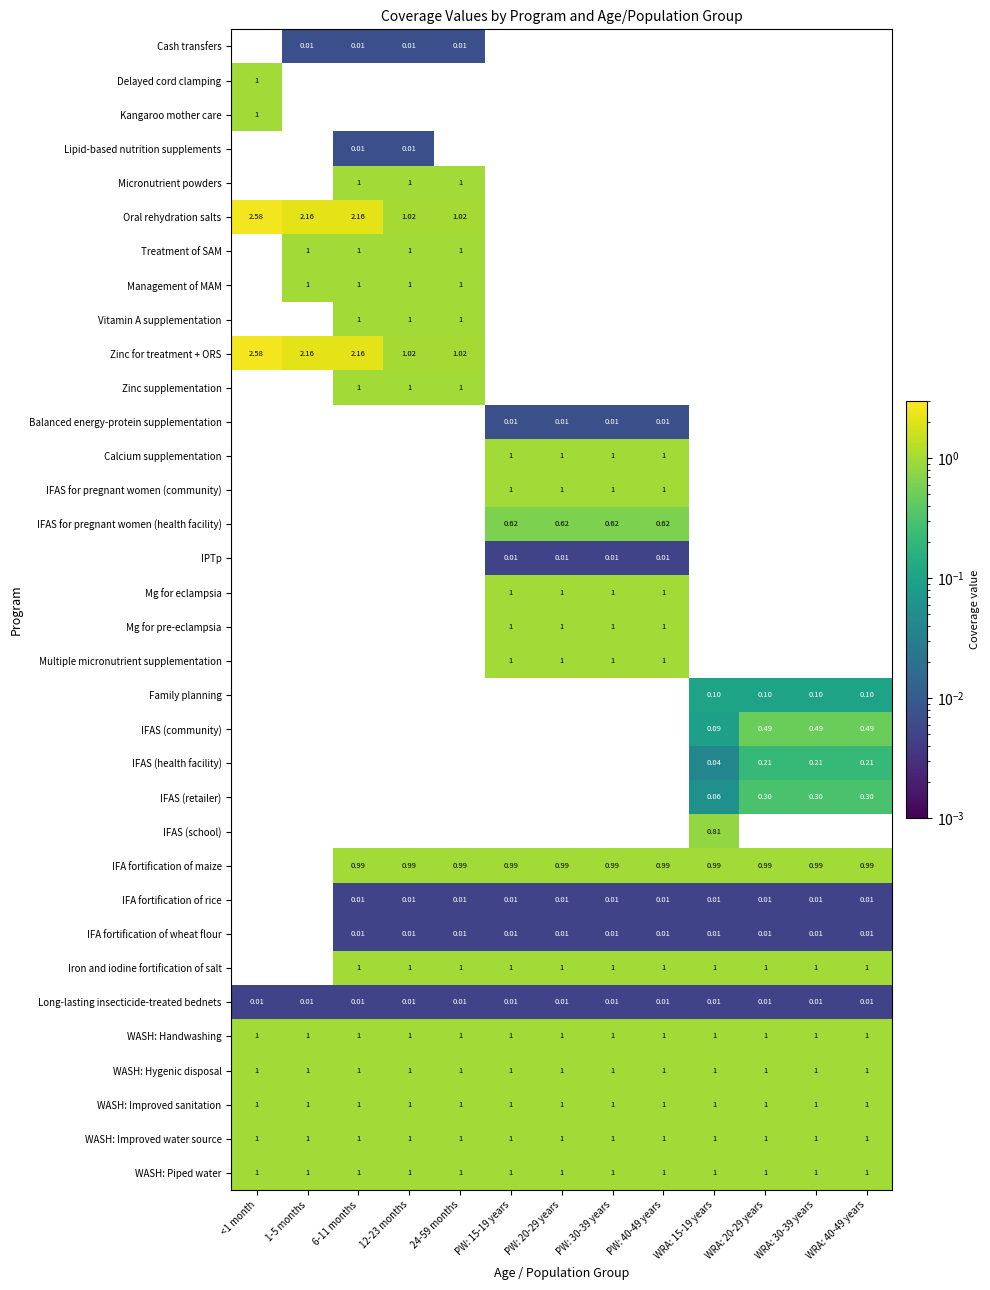

Is the value of Mg for pre-eclampsia at PW: 30-39 years greater than the value of IFA fortification of rice at 24-59 months?

Yes